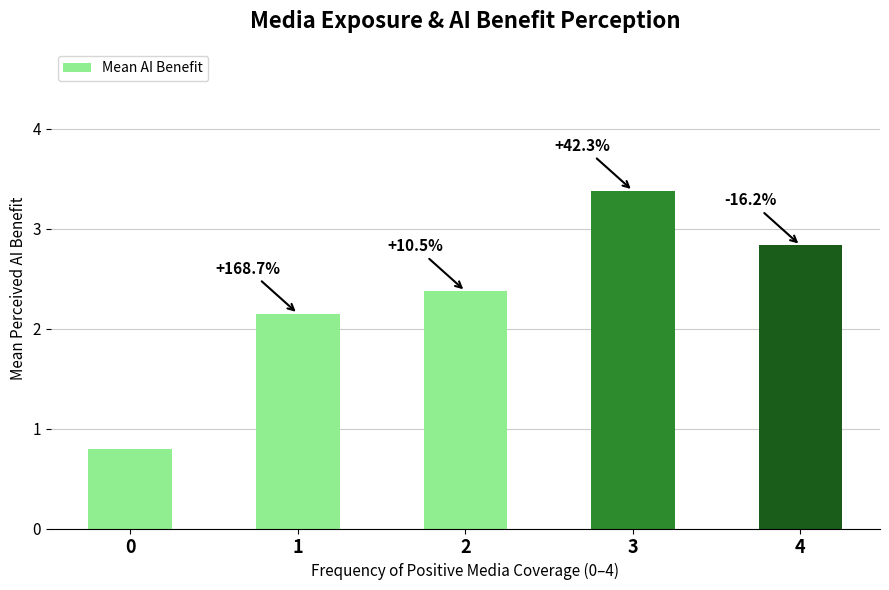

How many bars are there in total?

5